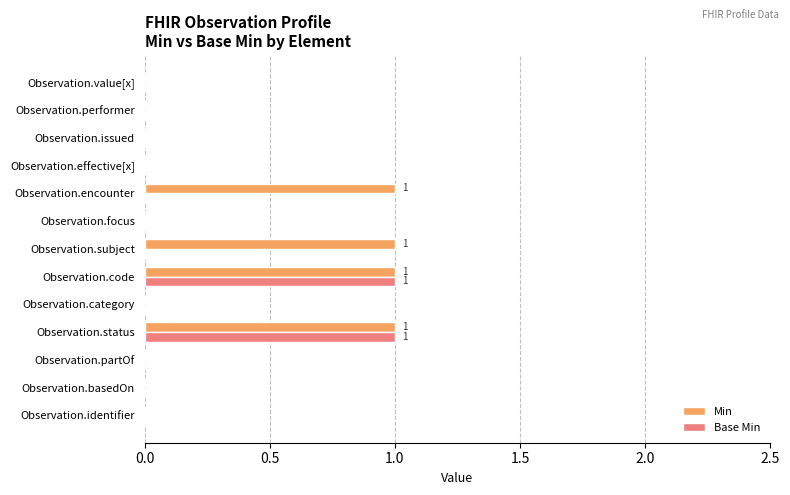

Is it true that Min equals 1 at Observation.status?

True